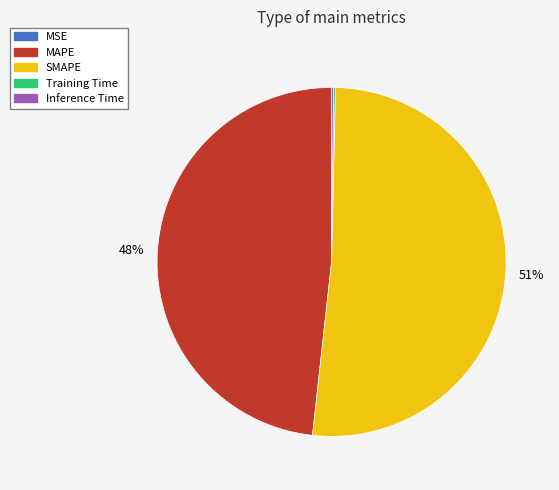

True or false: SMAPE accounts for 59% of the total.

False